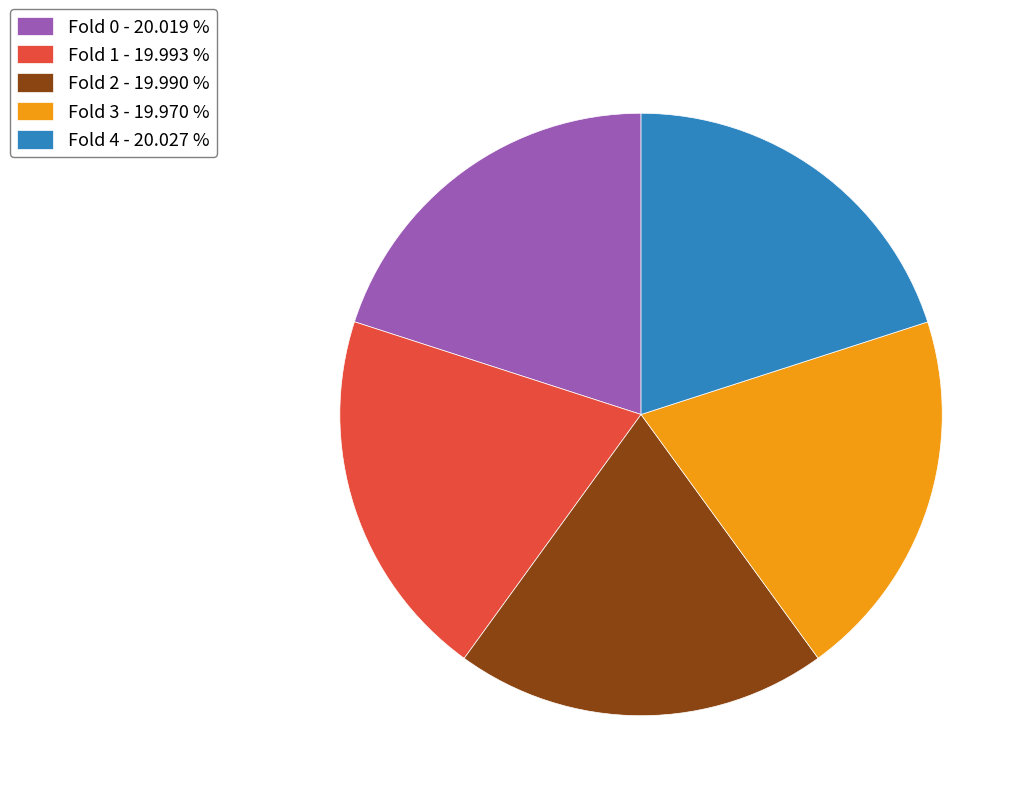

Does Fold 4 - 20.027 % account for over 50% of the chart?

No